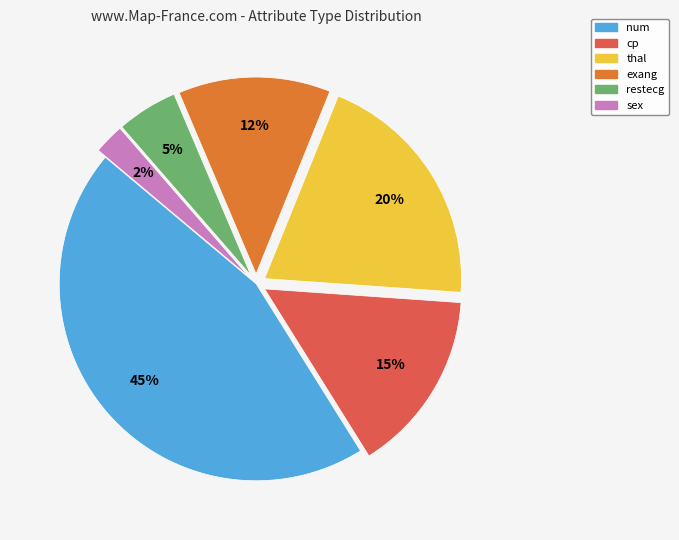

Does any single category account for the majority?

No